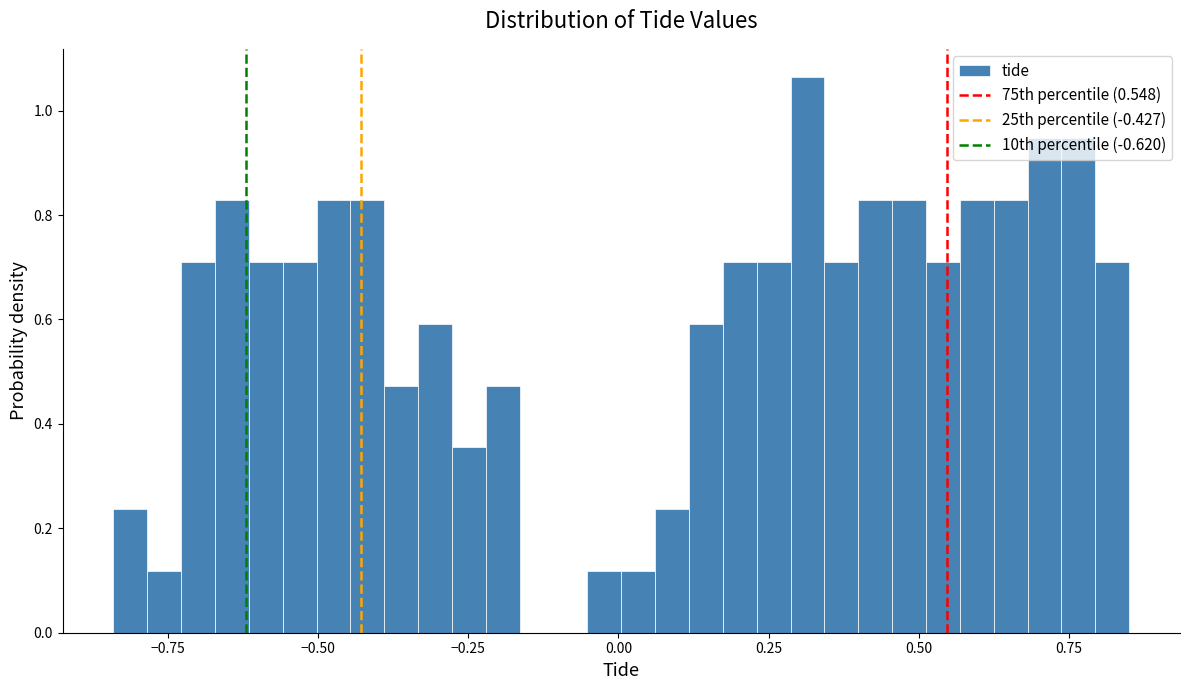

Around what value on the x-axis is the tallest bar? Give the approximate position of its centre, as read against the axis.

0.30